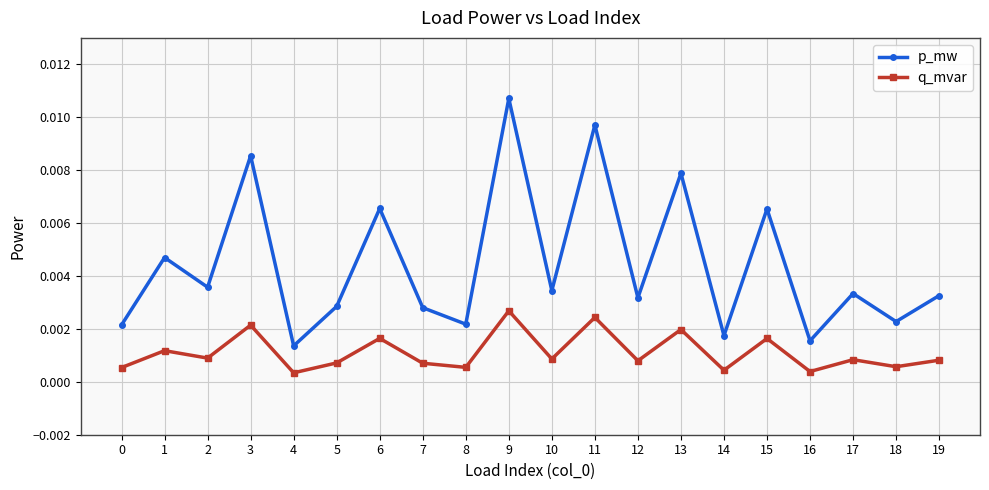

Rank the series by their average value, from highest to lowest.

p_mw, q_mvar